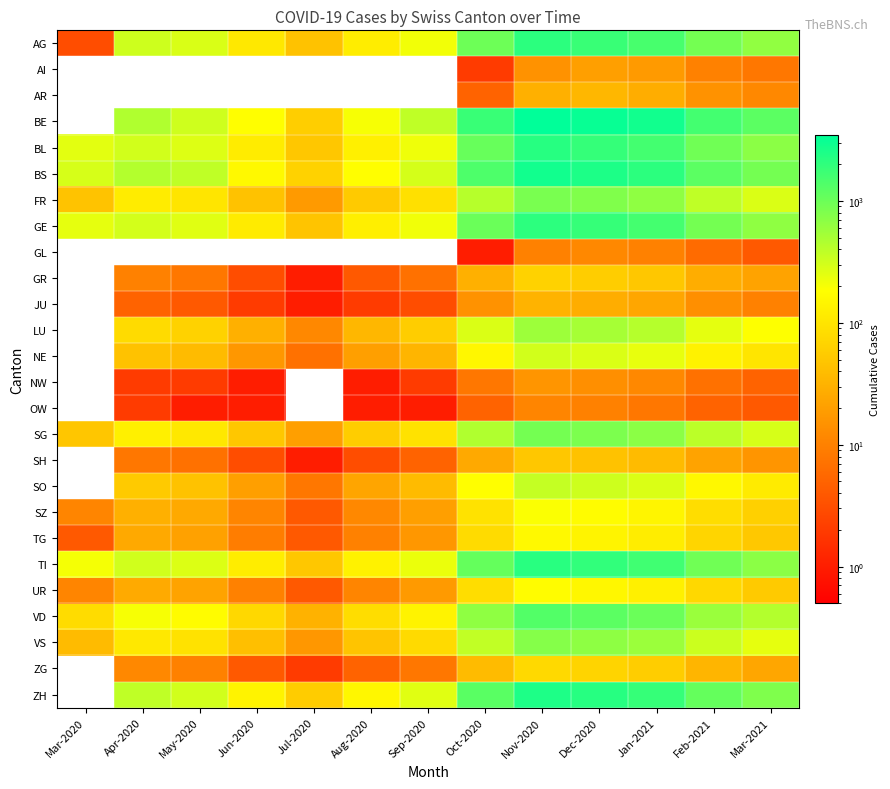

Count the number of categories in the chart.

13